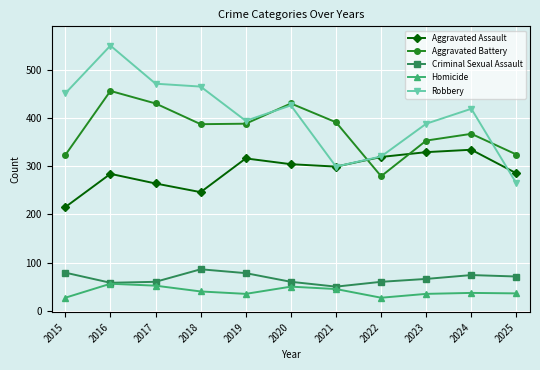

At 2019, list the series in order from smallest to largest.

Homicide, Criminal Sexual Assault, Aggravated Assault, Aggravated Battery, Robbery